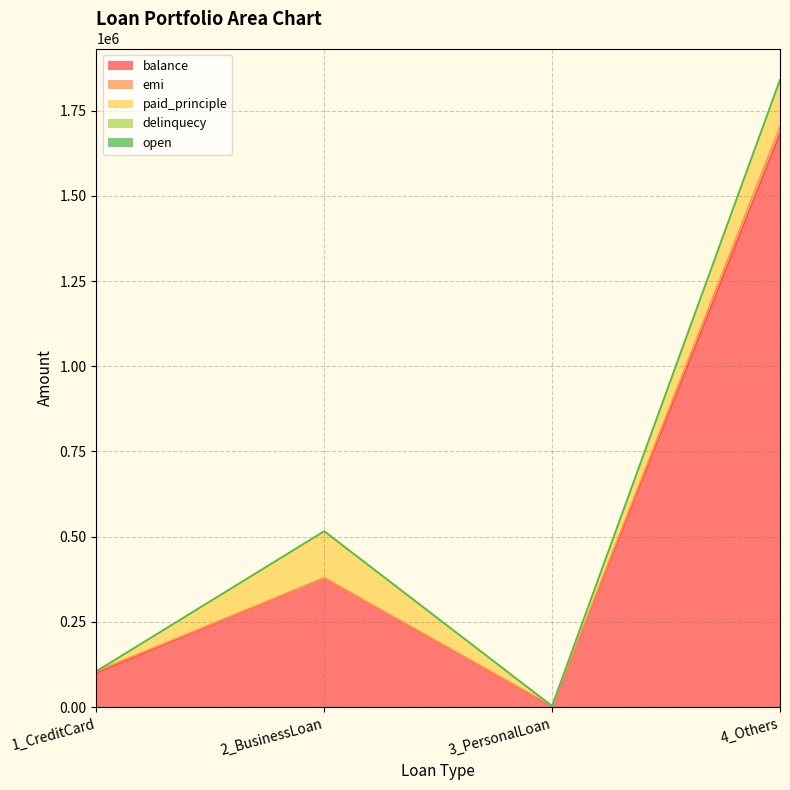

Reading left to right, list all the values displayed in this chart.

balance: 1_CreditCard=99927	2_BusinessLoan=378738	3_PersonalLoan=1426	4_Others=1682291
emi: 1_CreditCard=4996	2_BusinessLoan=0	3_PersonalLoan=1426	4_Others=21226
paid_principle: 1_CreditCard=0	2_BusinessLoan=137262	3_PersonalLoan=0	4_Others=137063
delinquecy: 1_CreditCard=1	2_BusinessLoan=1	3_PersonalLoan=1	4_Others=3
open: 1_CreditCard=1	2_BusinessLoan=1	3_PersonalLoan=1	4_Others=9